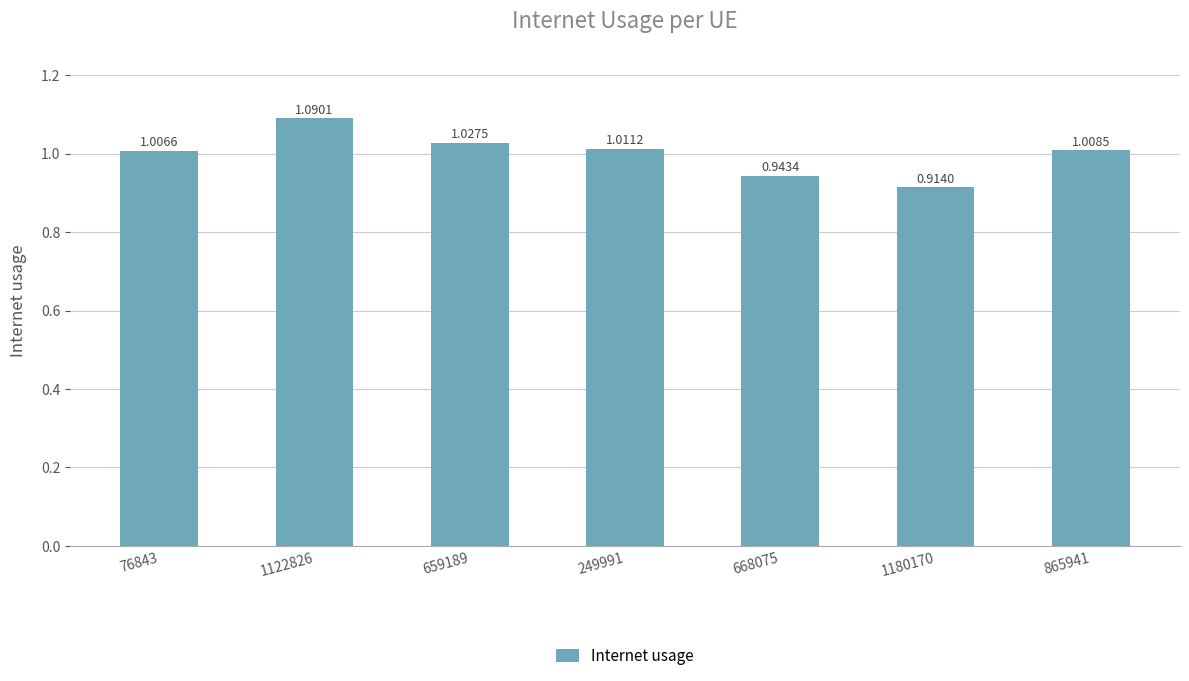

What is the sum of the values at 249991 and 659189?

2.0